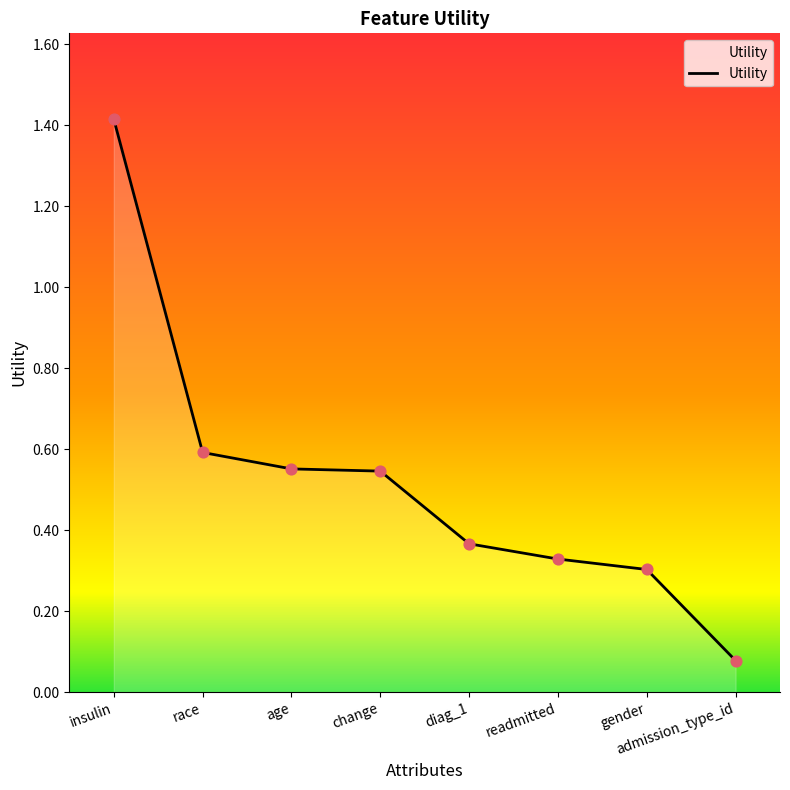

Which has a higher value, race or age?

race